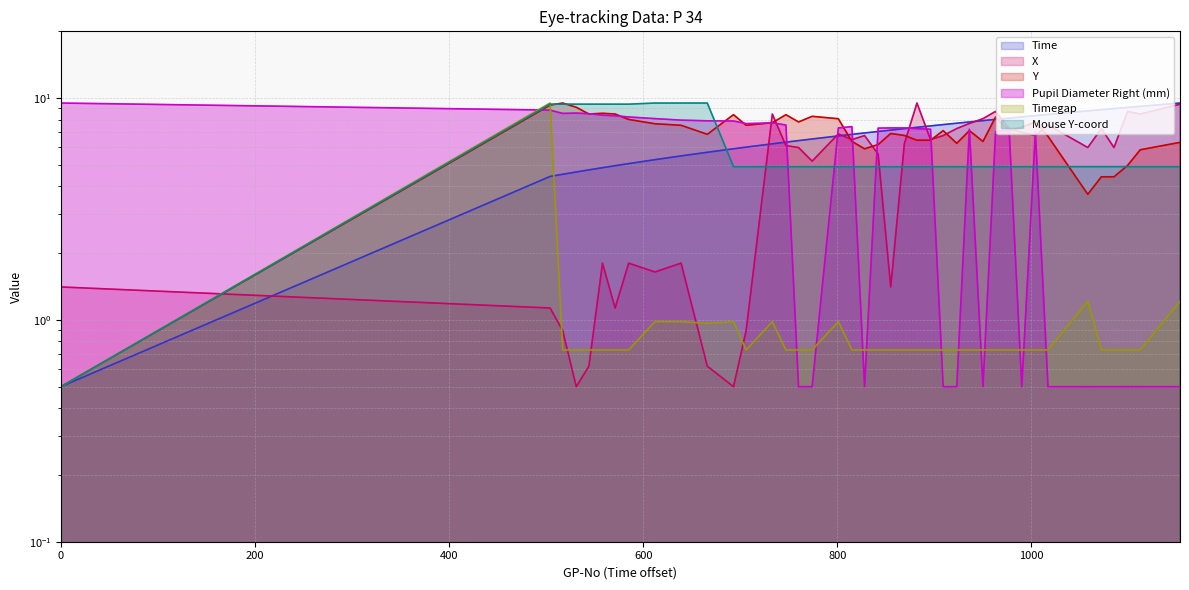

What is the average value of the Pupil Diameter Right (mm) series?

5.3